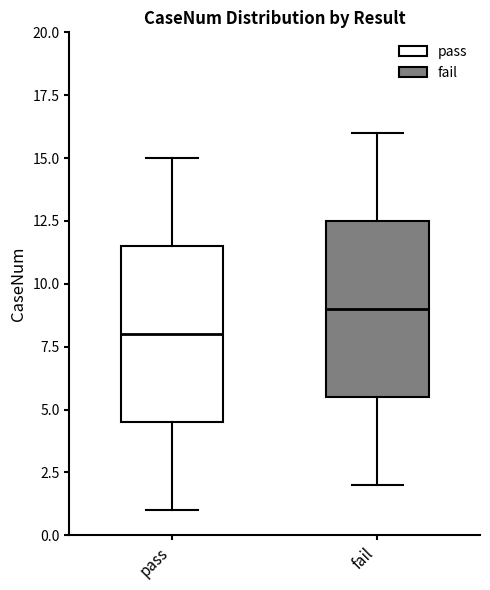

Where is the upper edge of the box for fail on the y-axis? The values are not printed on the chart, so give them approximately, as read against the axis.

12.5